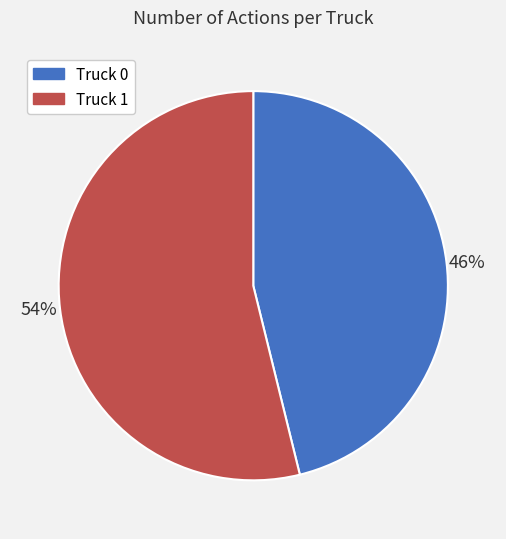

To the nearest percent, what is the combined percentage of Truck 0 and Truck 1?

100%